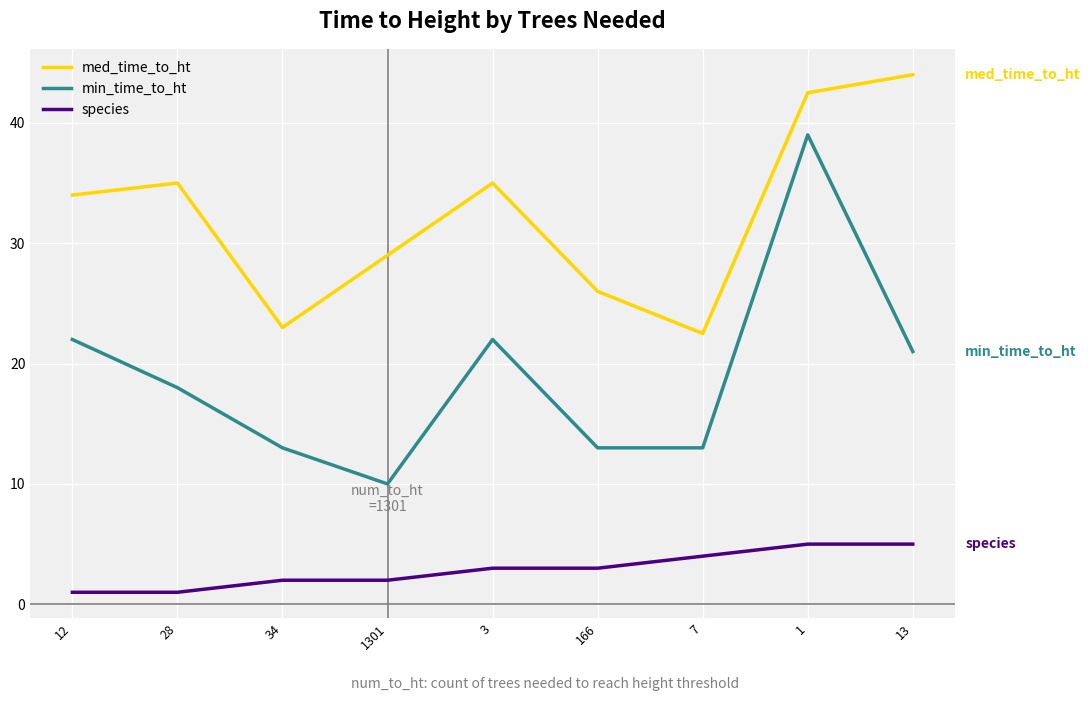

True or false: species and med_time_to_ht intersect in this chart.

False